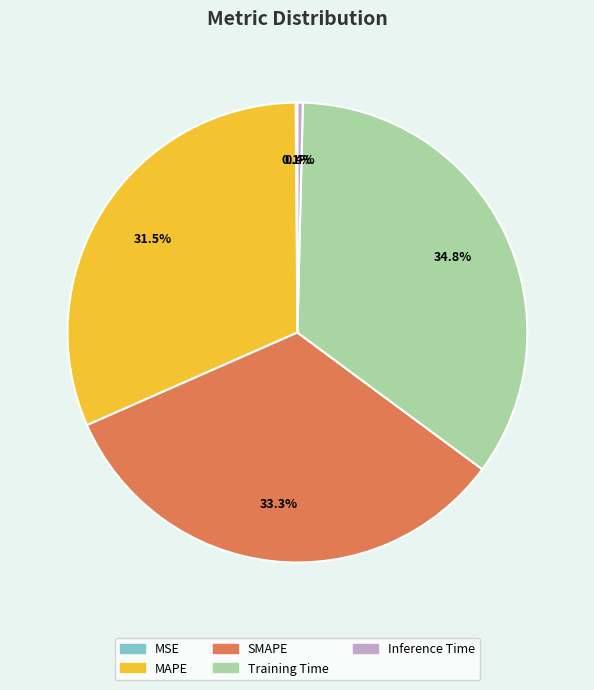

What is the largest slice in the pie chart?

Training Time